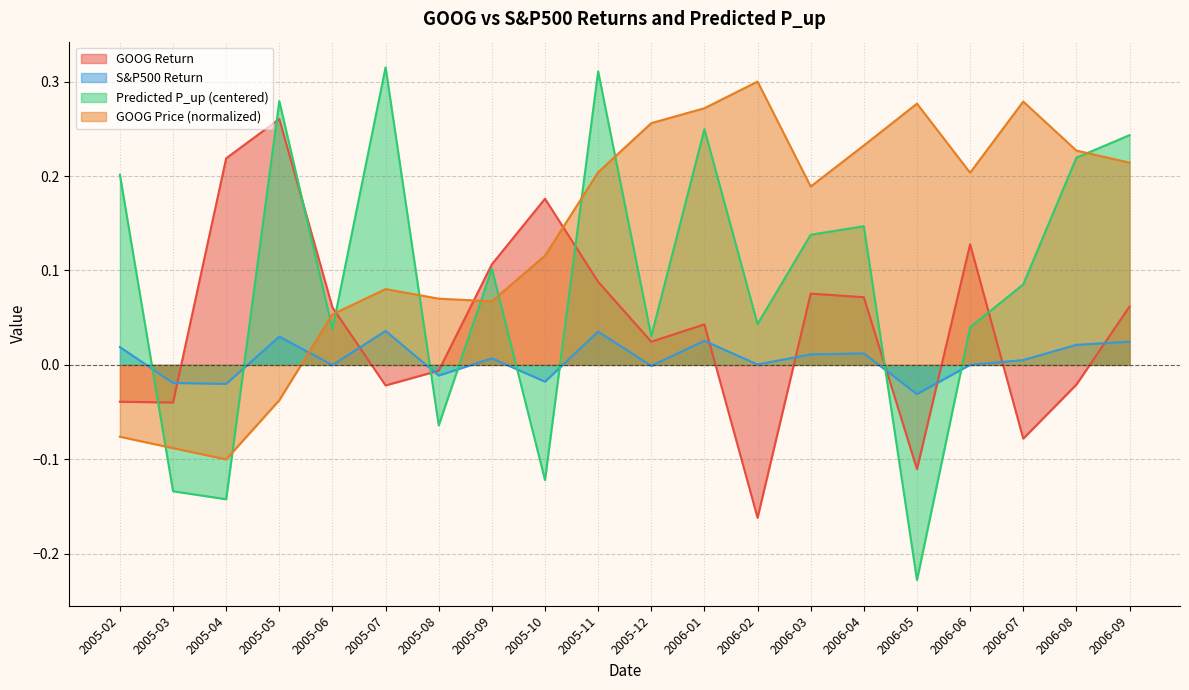

What is the label of the 17th point from the right?

2005-05